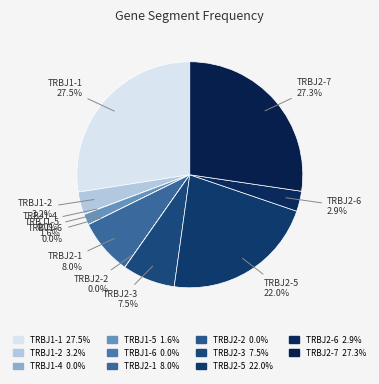

Count the number of slices in the pie.

11